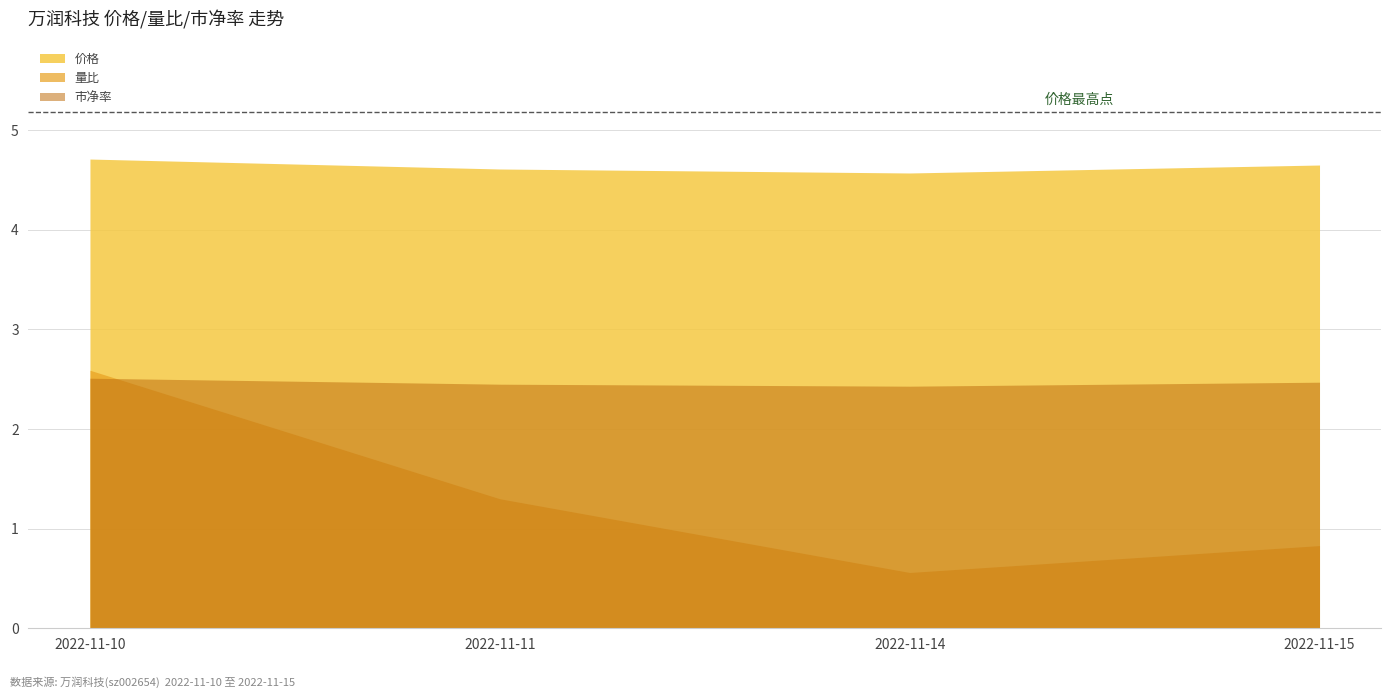

What is the value of the 价格 point at the 4th from the left?

4.7